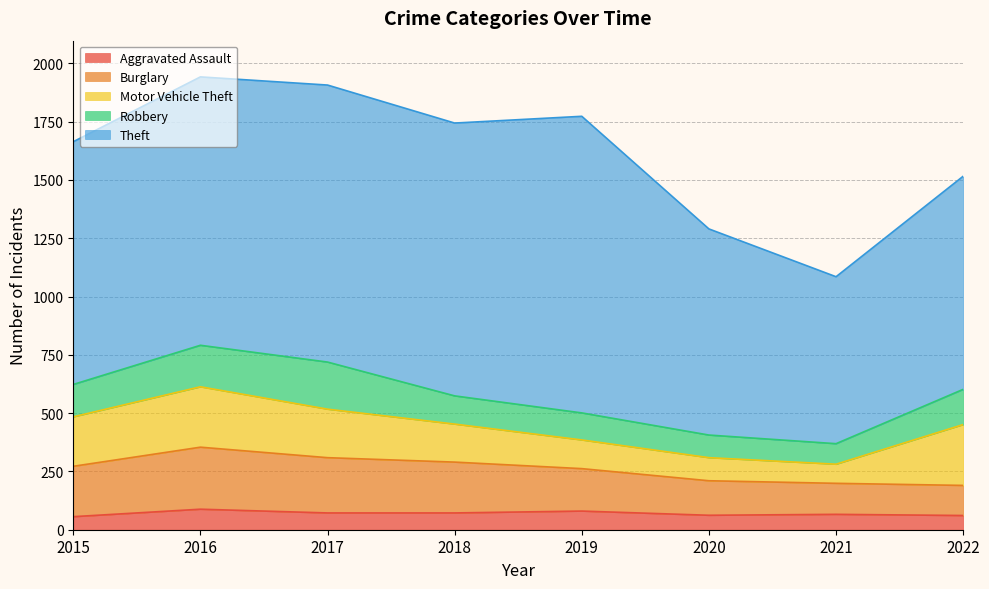

Where is Motor Vehicle Theft nearest to the value 171?

2018